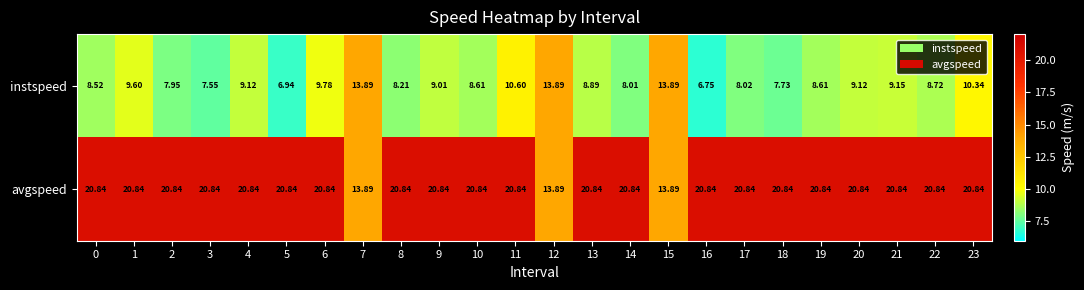

Rank the series at 19 from lowest to highest value.

instspeed, avgspeed